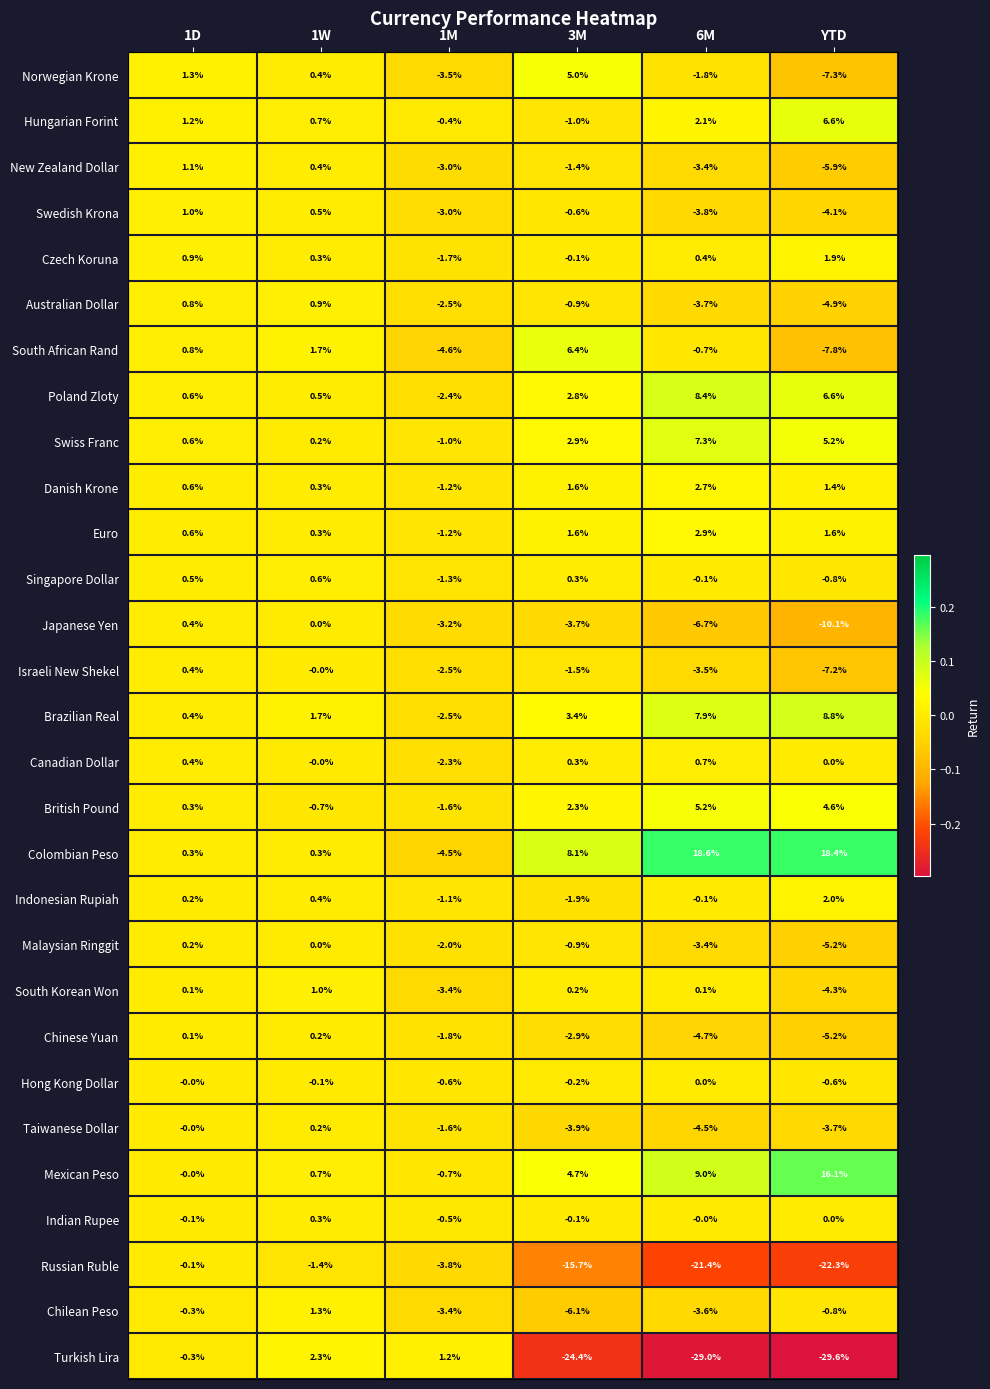

How many positive values does the Swedish Krona series have?

2